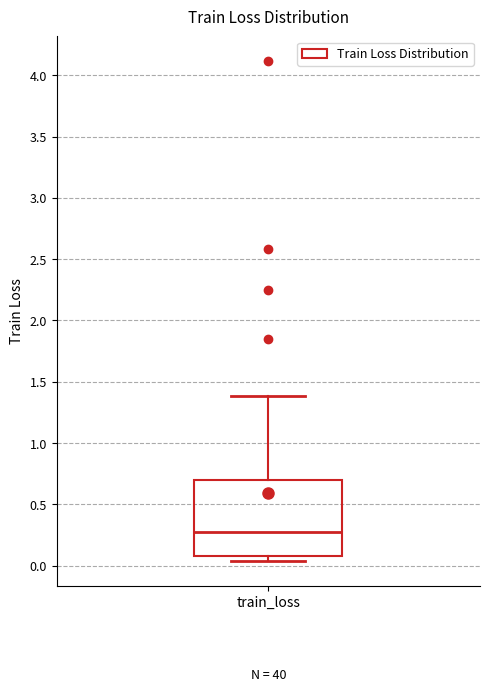

Transcribe this box plot: give where the median line is, the range the box spans, and where the two whiskers end, as read against the y-axis. The values are not printed on the chart, so give them approximately, as read against the axis.

median 0.25, box 0.10 to 0.70, whiskers 0.05 to 1.40